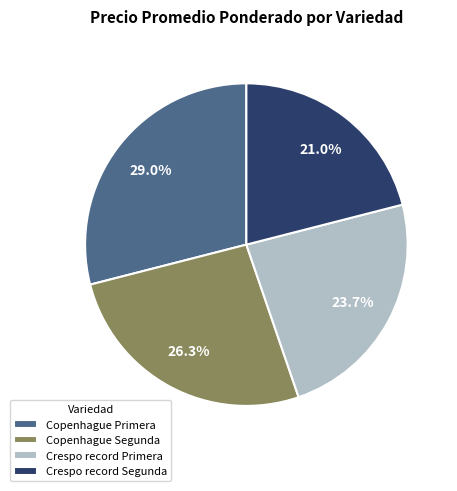

How many slices are in this pie chart?

4